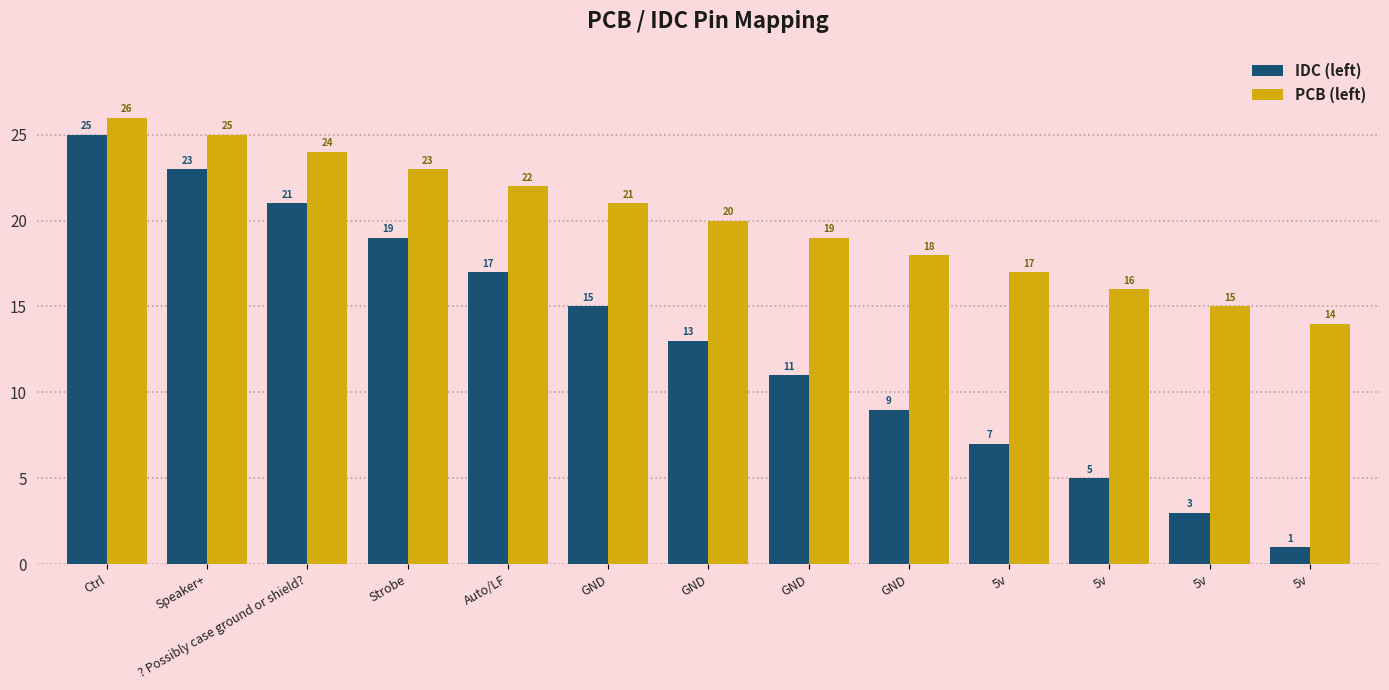

What is the label of the 9th bar from the left?

GND